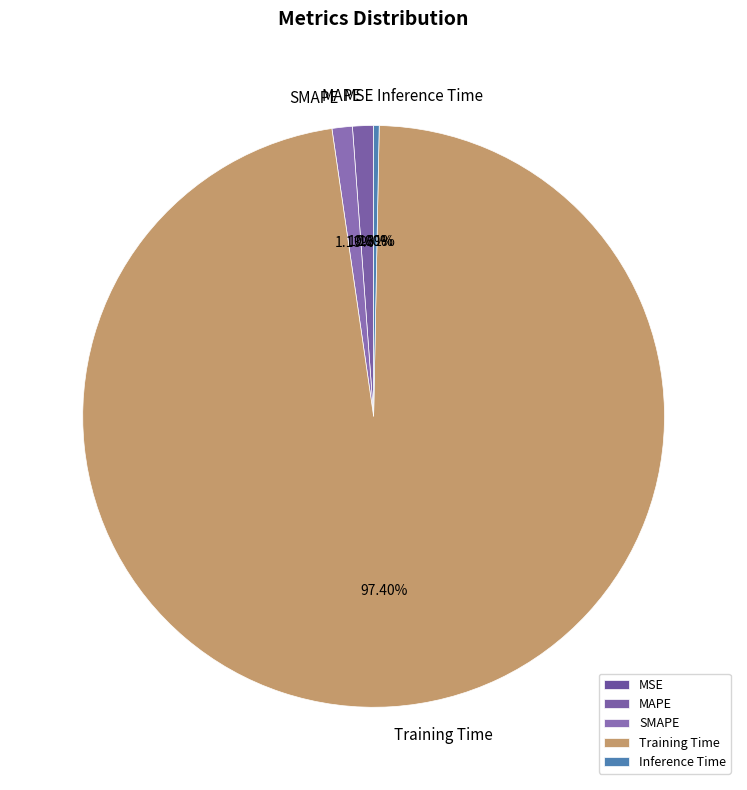

What percentage do Inference Time and Training Time together represent?

97.7%